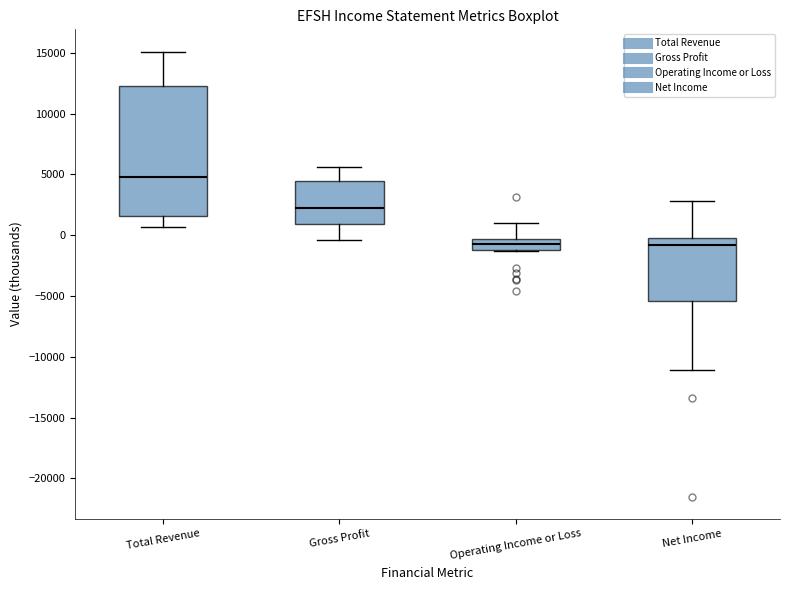

Reading left to right, read every box against the y-axis: the position of its median line, the range the box covers, and the ends of its whiskers. The values are not printed on the chart, so give them approximately, as read against the axis.

Total Revenue: median 5000, box 1500 to 12500, whiskers 500 to 15000
Gross Profit: median 2000, box 1000 to 4500, whiskers -500 to 5500
Operating Income or Loss: median -500 (inside the box), box -1000 to -500, whiskers -1500 to 1000
Net Income: median -1000, box -5500 to -500, whiskers -11000 to 3000